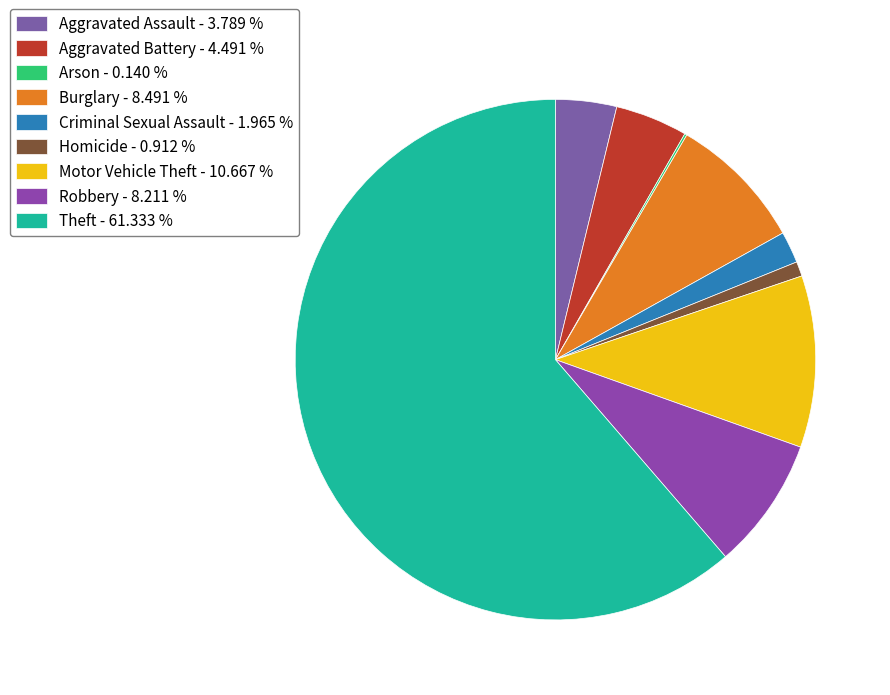

How many slices are in this pie chart?

9